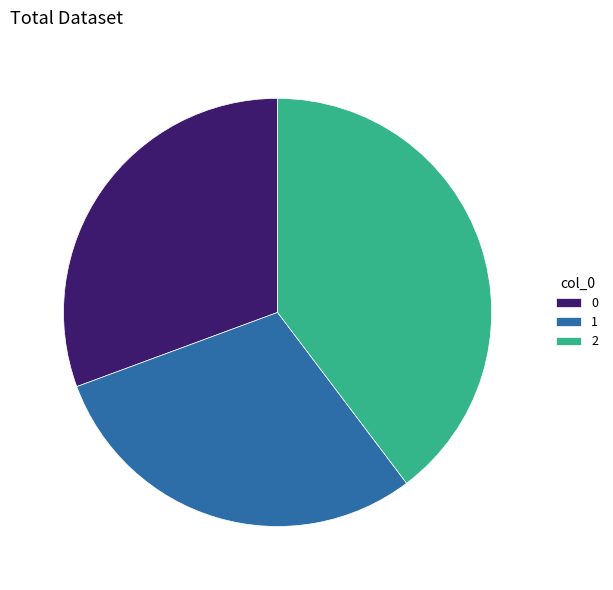

Rank the categories by value from highest to lowest.

2, 0, 1